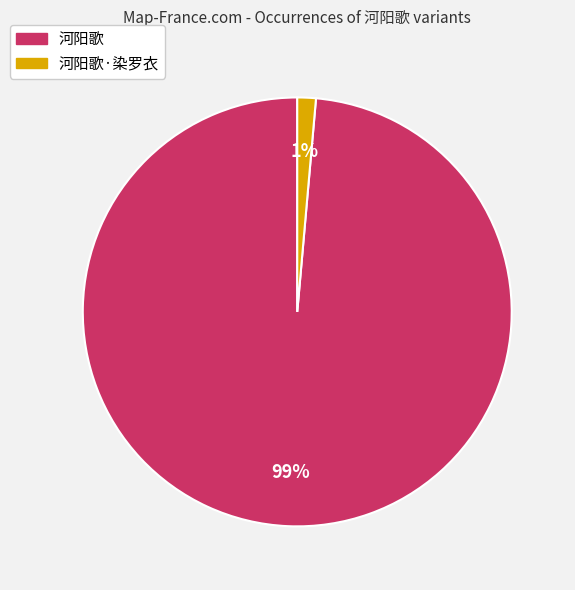

Is the sum of 河阳歌 and 河阳歌·染罗衣 greater than half?

Yes